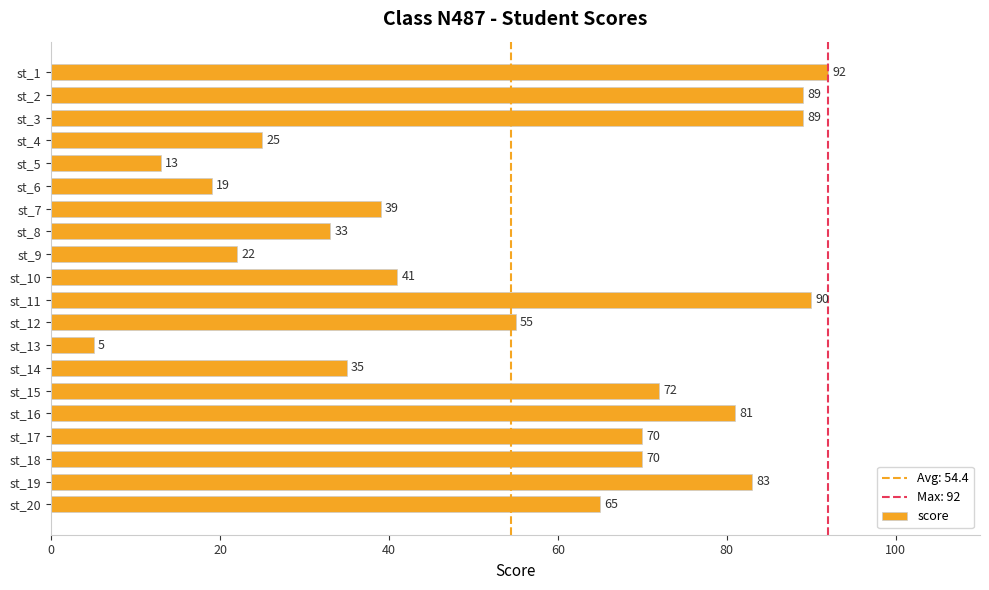

What is the ratio of the value at st_8 to the value at st_18?

0.5